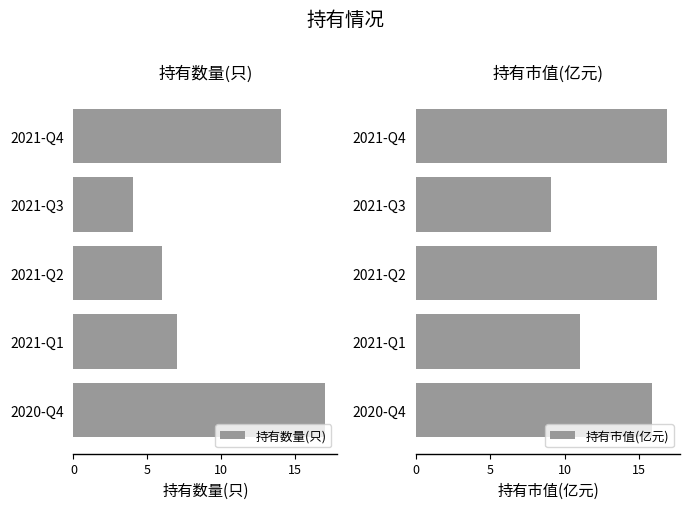

Which series has the largest range (max minus min)?

持有数量(只)